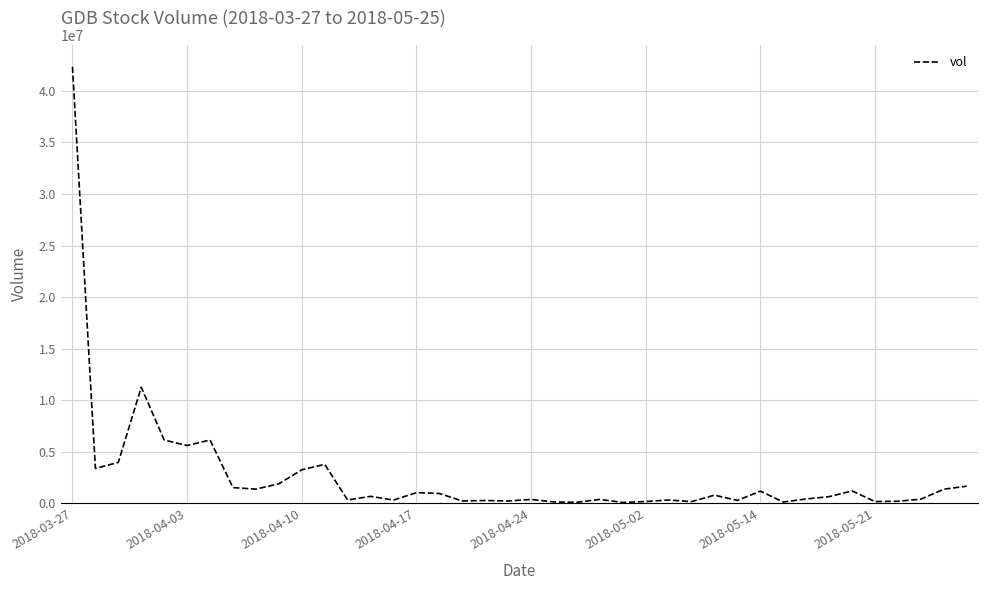

At which category does the chart reach its peak across all series?

2018-03-27